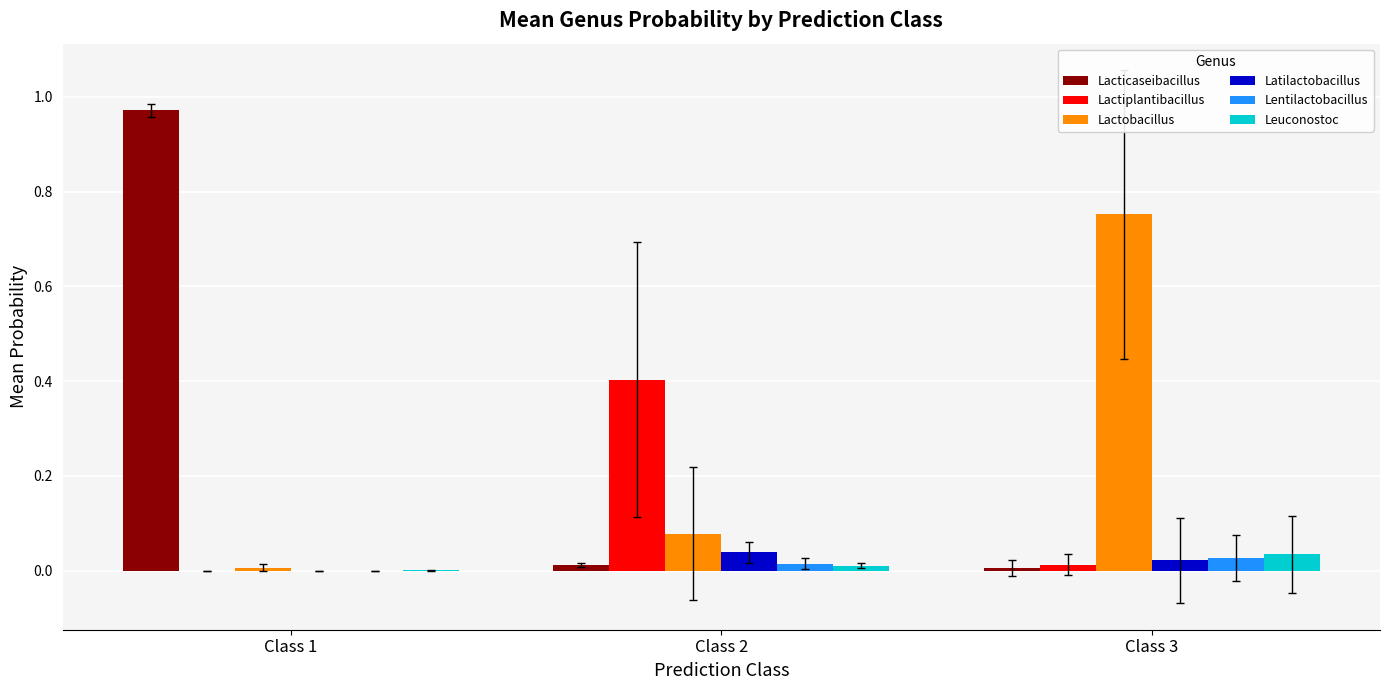

How many groups of bars are there?

3